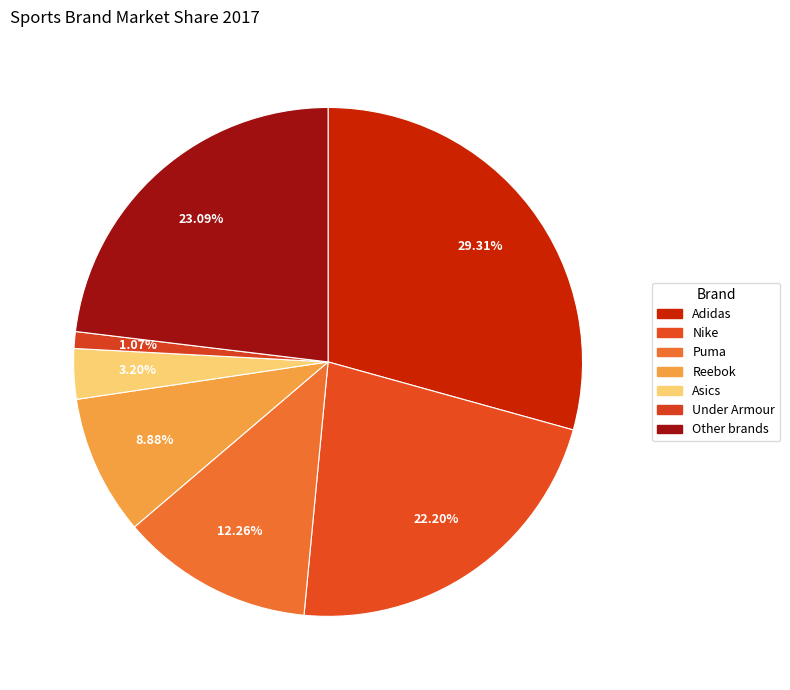

To the nearest percent, what percentage of the pie is Other brands?

23%